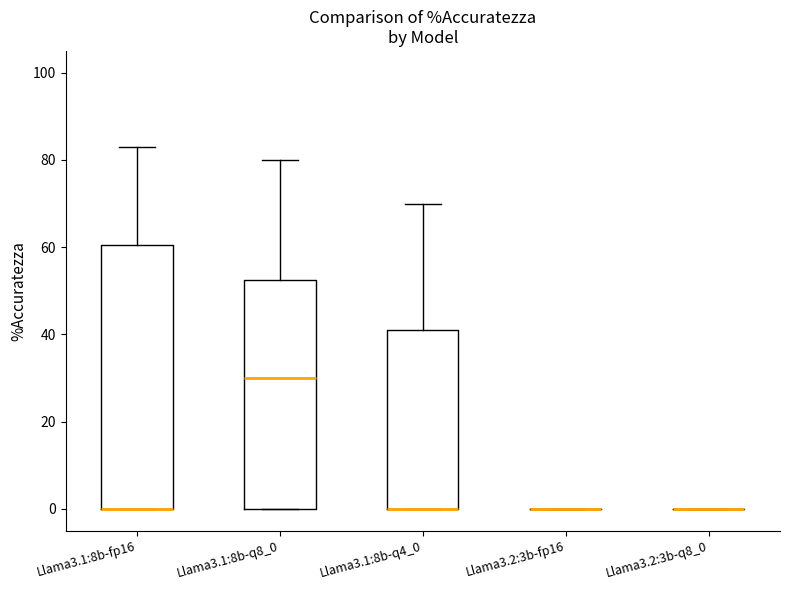

Reading left to right, read every box against the y-axis: the position of its median line, the range the box covers, and the ends of its whiskers. The values are not printed on the chart, so give them approximately, as read against the axis.

Llama3.1:8b-fp16: median 0 (drawn on the box's lower edge), box 0 to 60, whiskers 0 to 84
Llama3.1:8b-q8_0: median 30, box 0 to 52, whiskers 0 to 80
Llama3.1:8b-q4_0: median 0 (drawn on the box's lower edge), box 0 to 42, whiskers 0 to 70
Llama3.2:3b-fp16: box collapsed to a line at 0, whiskers 0 to 0
Llama3.2:3b-q8_0: box collapsed to a line at 0, whiskers 0 to 0